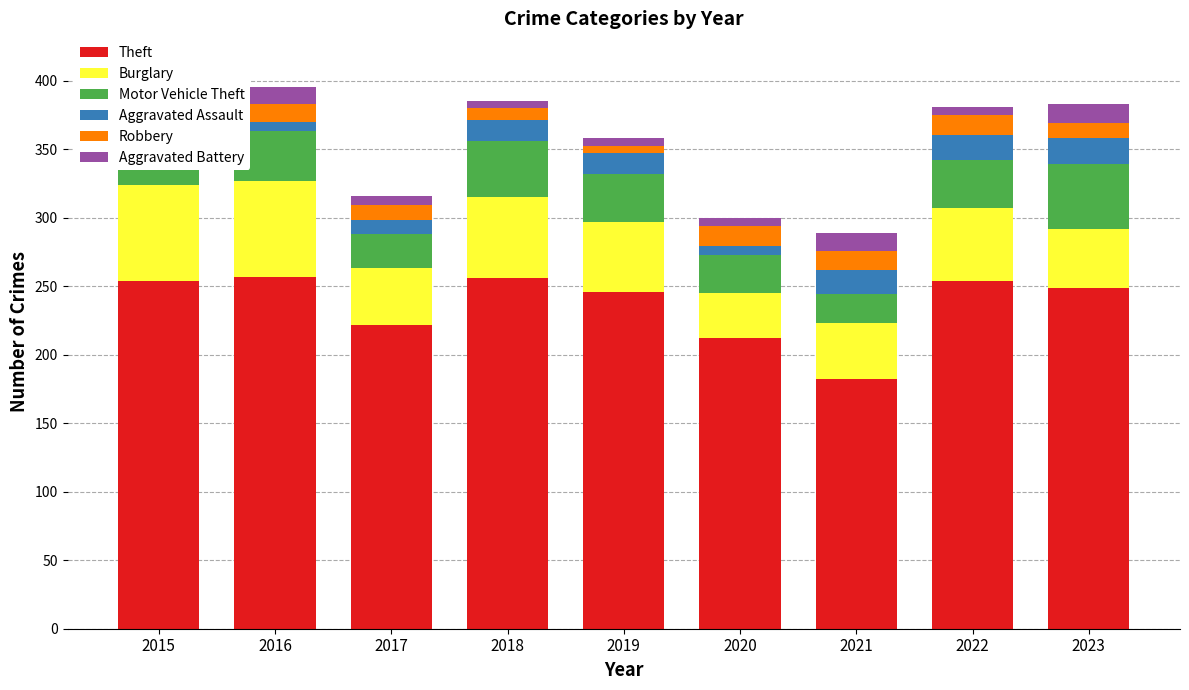

What is the lowest value of the Theft series?

182